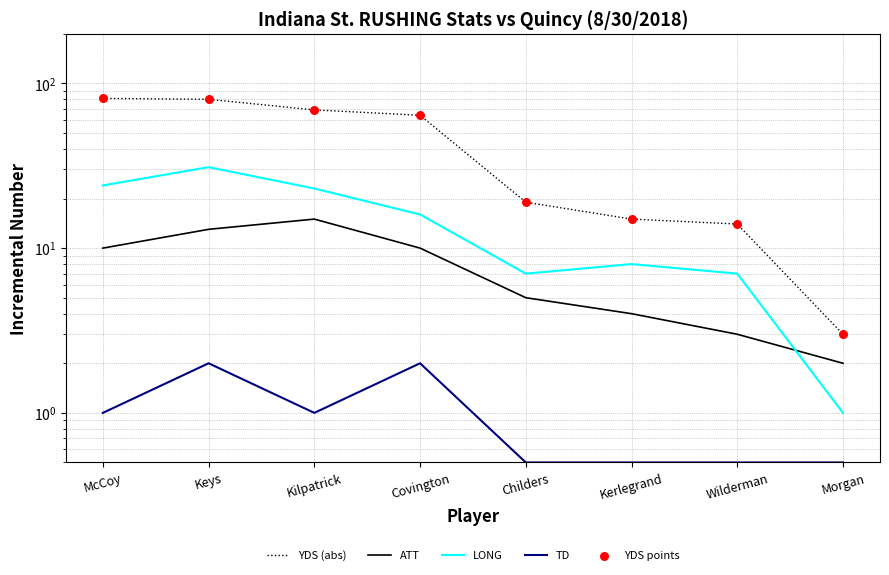

Which series reaches the maximum Y coordinate?

YDS (abs)